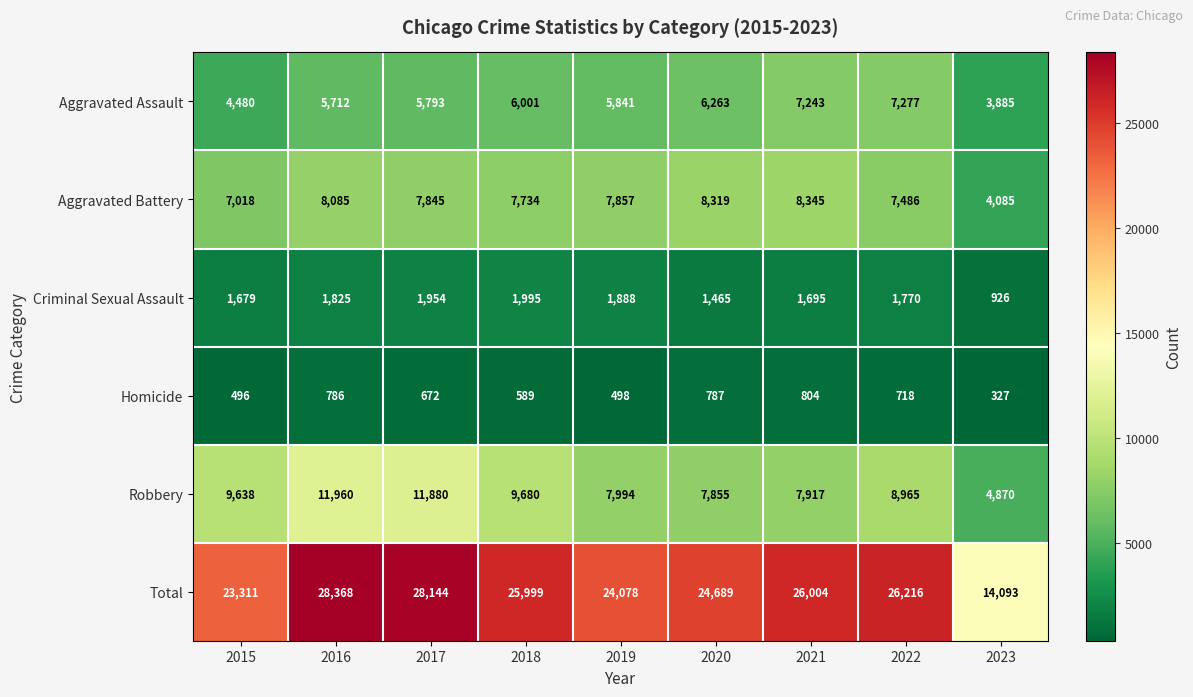

The Homicide series shows 327 at 2023. True or false?

True